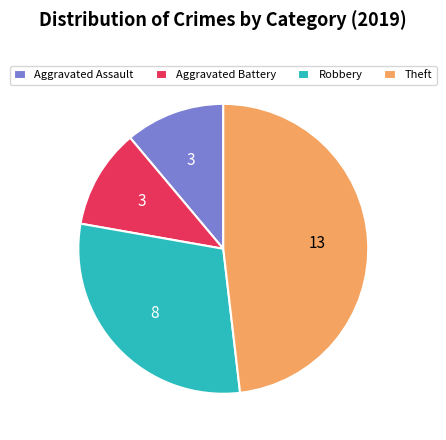

Does Theft account for over 50% of the chart?

No